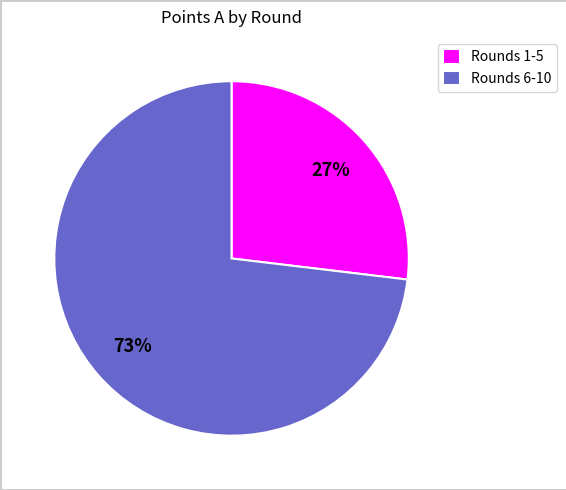

To the nearest percent, what is the difference between the largest and smallest slice percentages?

46%